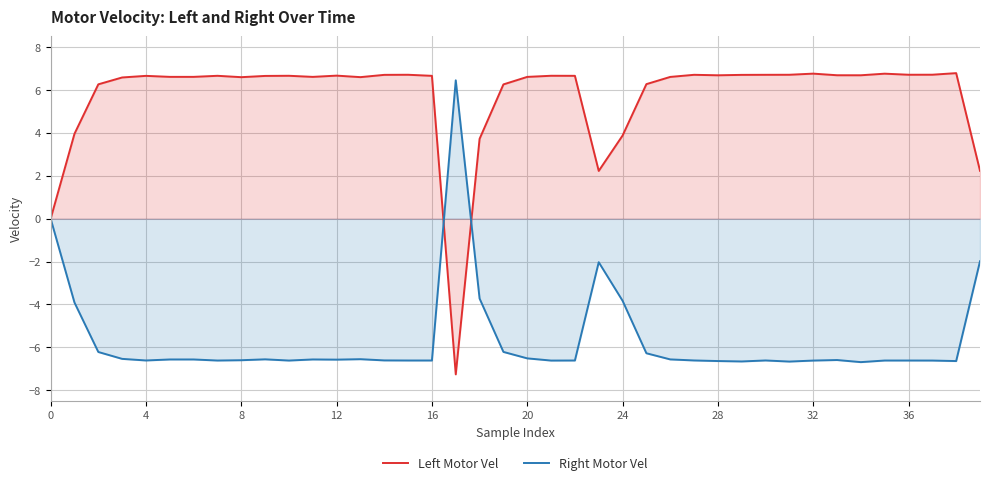

What is the maximum value for Right Motor Vel?

6.5